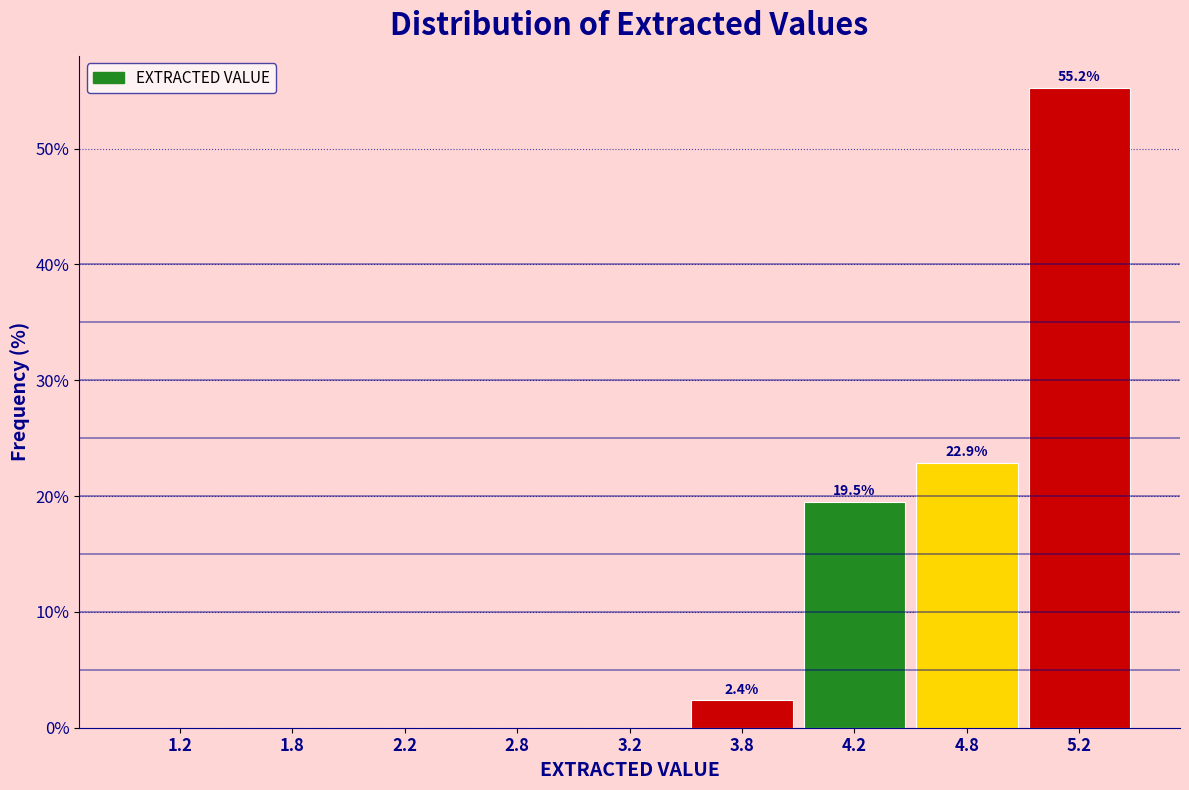

Reading right to left, what are all the values shown in this chart?

5.2=55.2	4.8=22.9	4.2=19.5	3.8=2.4	3.2=0.0	2.8=0.0	2.2=0.0	1.8=0.0	1.2=0.0